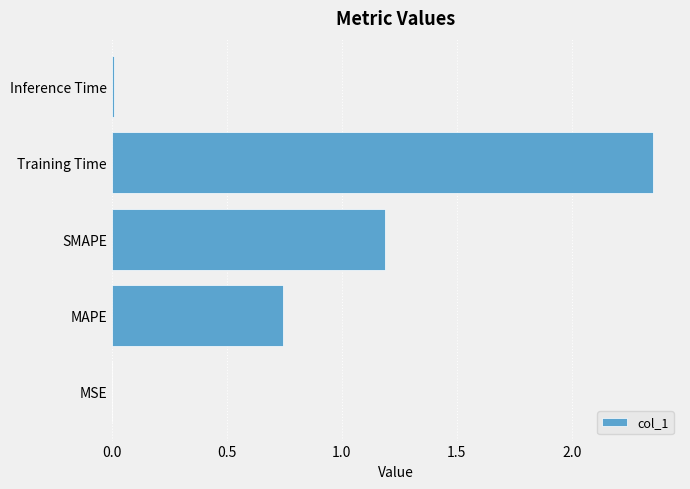

At which label is the value closest to 1?

SMAPE